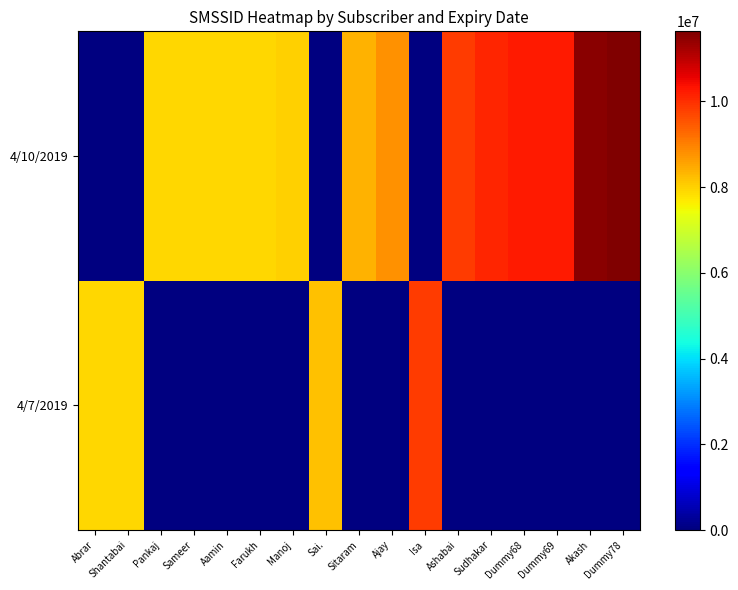

What is the total value across all series at Akash?

11498162